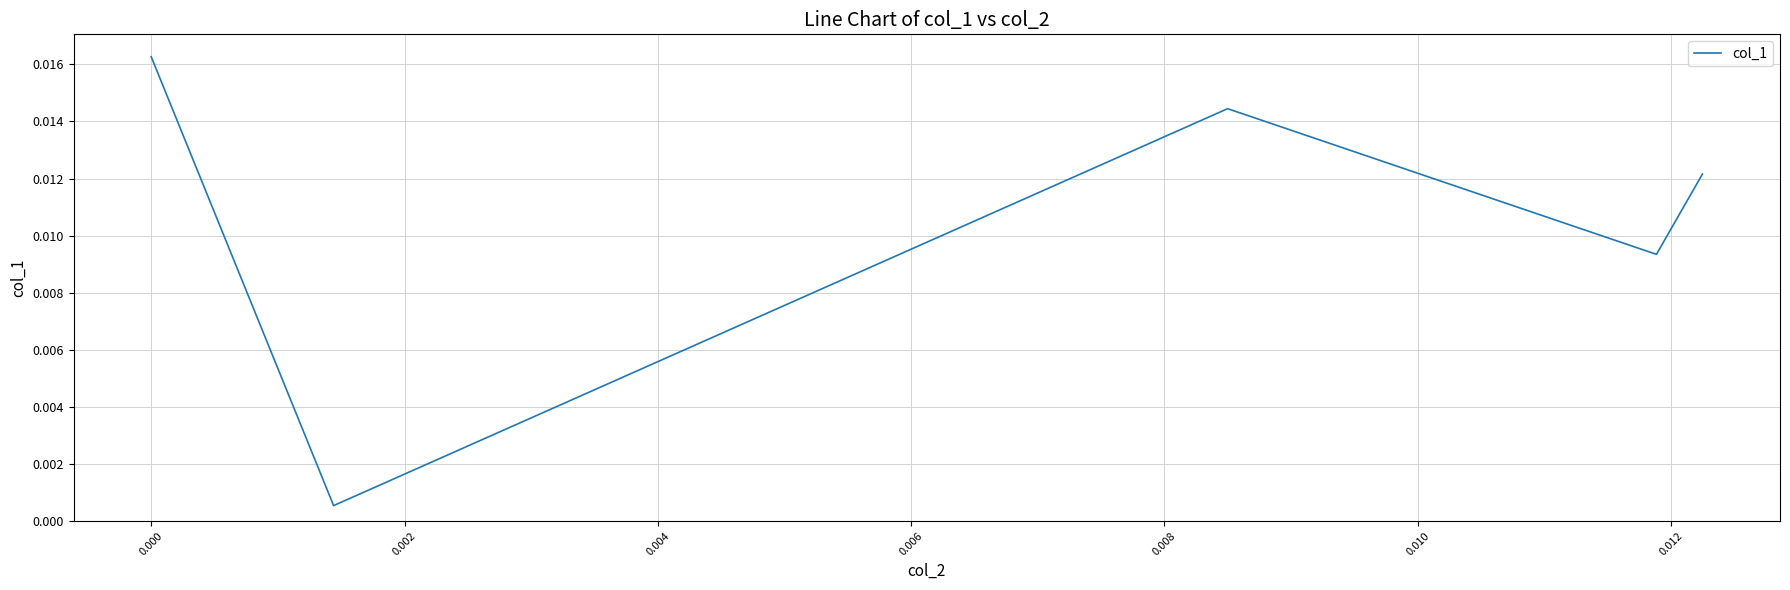

What is the sum of all values?

0.1